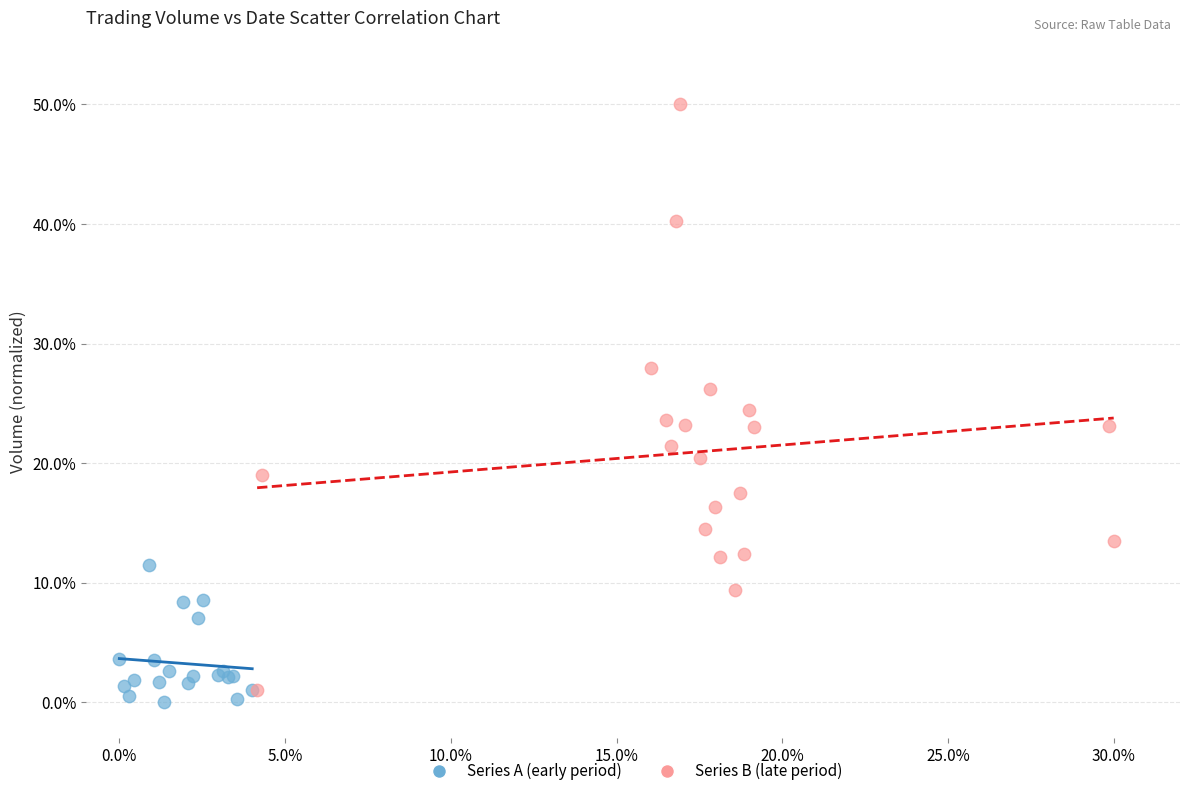

Which series has the largest Y range (max minus min)?

Series B (late period)